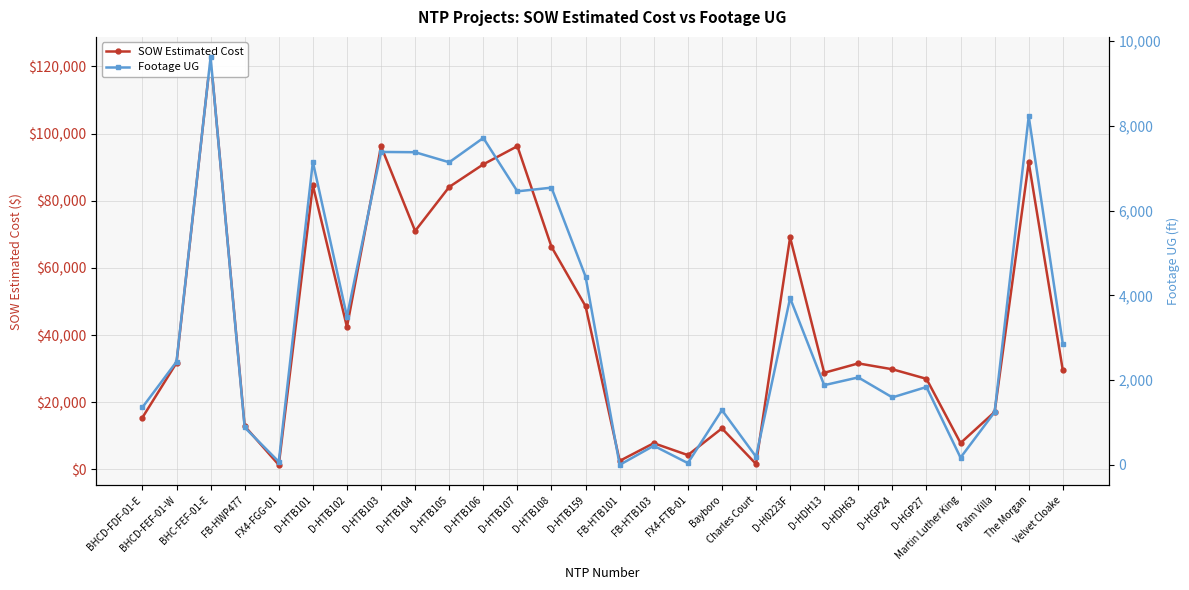

The Footage UG series shows 1174.9 at FB-HWP477. True or false?

False